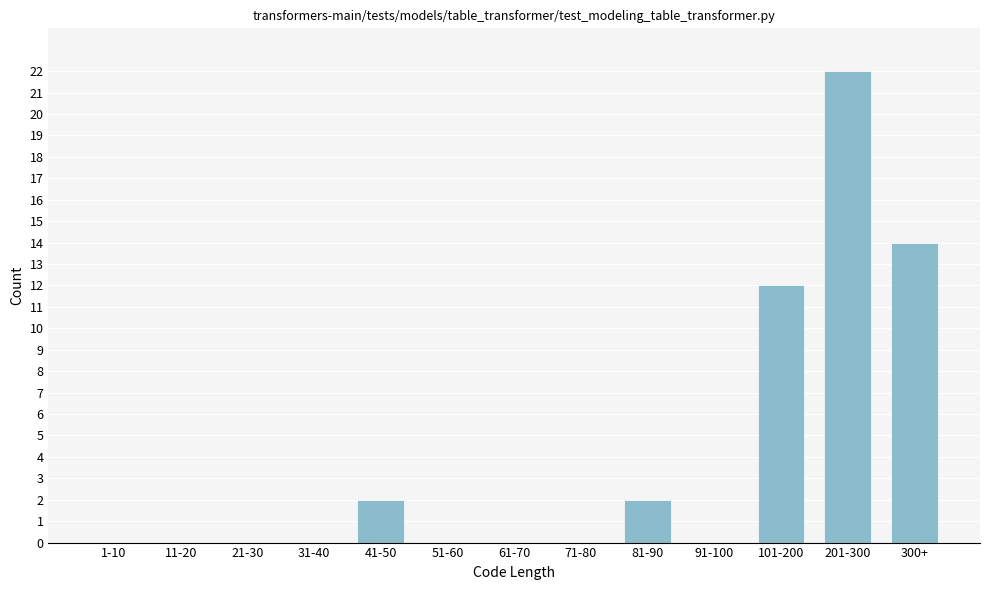

Reading left to right, list all the values displayed in this chart.

1-10=0	11-20=0	21-30=0	31-40=0	41-50=2	51-60=0	61-70=0	71-80=0	81-90=2	91-100=0	101-200=12	201-300=22	300+=14